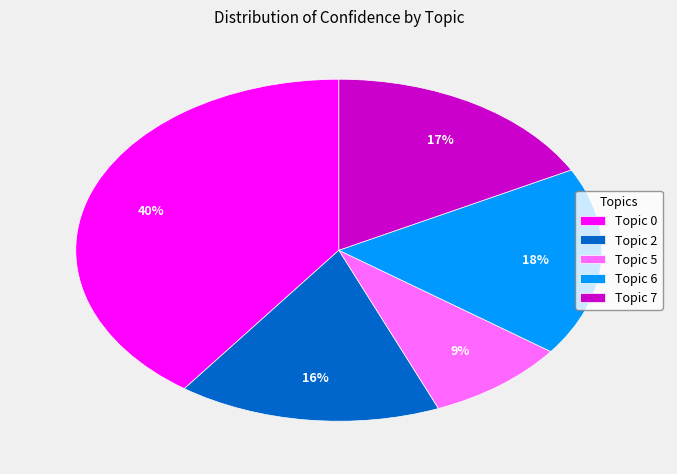

Does any single category account for the majority?

No